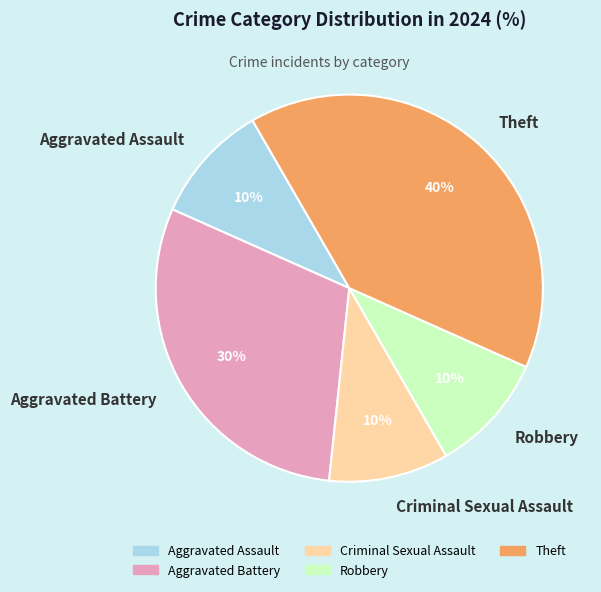

Which has a higher value, Criminal Sexual Assault or Theft?

Theft